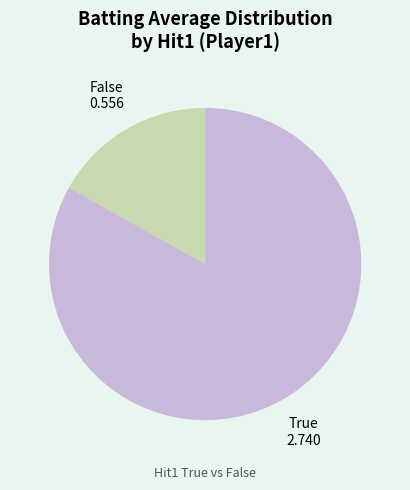

Is there any slice that represents more than half of the pie?

Yes